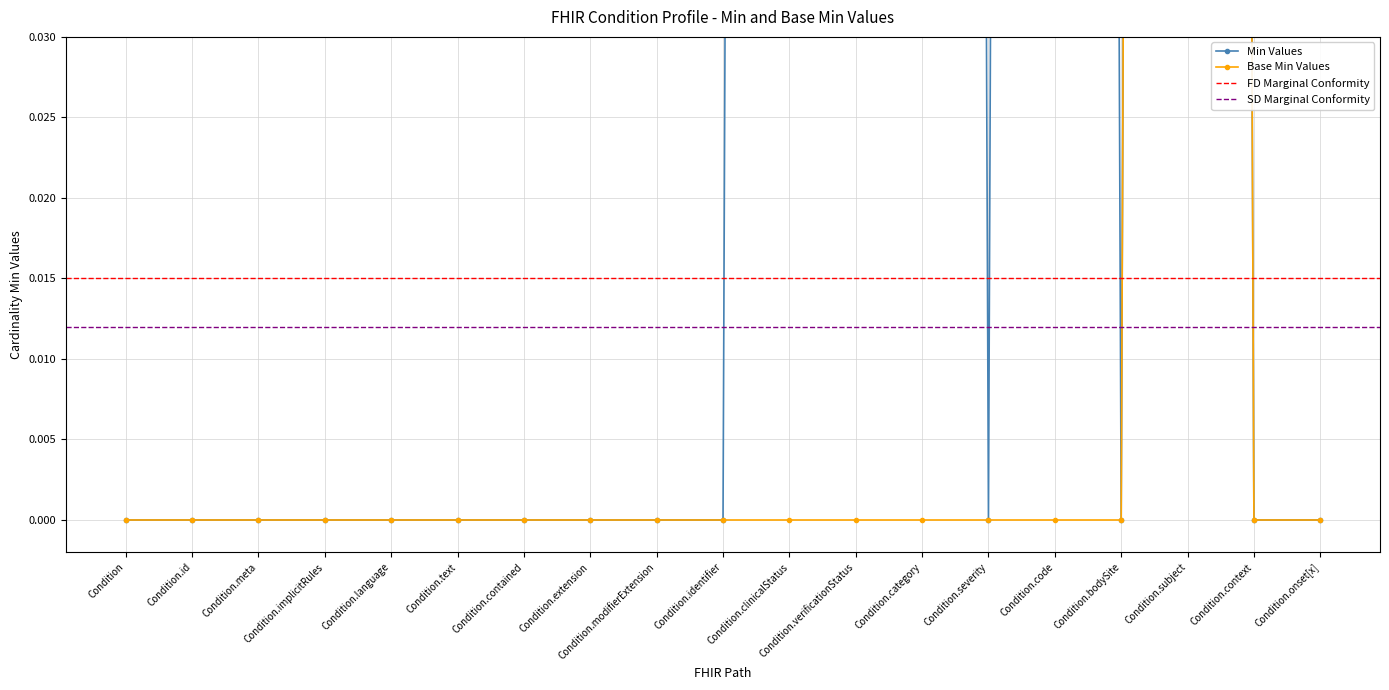

Which series has the largest total across all categories?

Min Values